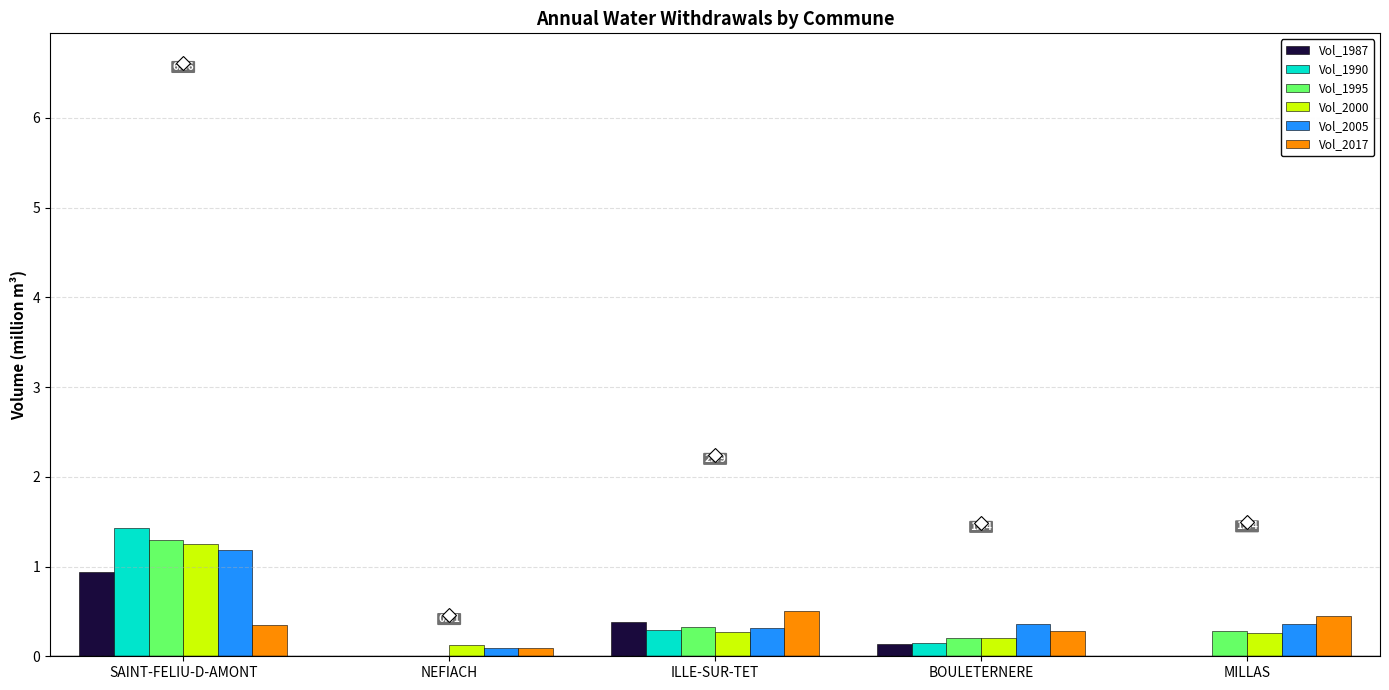

Reading right to left, what are all the values shown in this chart?

Vol_1987: MILLAS=0.0	BOULETERNERE=0.1	ILLE-SUR-TET=0.4	NEFIACH=0.0	SAINT-FELIU-D-AMONT=0.9
Vol_1990: MILLAS=0.0	BOULETERNERE=0.2	ILLE-SUR-TET=0.3	NEFIACH=0.0	SAINT-FELIU-D-AMONT=1.4
Vol_1995: MILLAS=0.3	BOULETERNERE=0.2	ILLE-SUR-TET=0.3	NEFIACH=0.0	SAINT-FELIU-D-AMONT=1.3
Vol_2000: MILLAS=0.3	BOULETERNERE=0.2	ILLE-SUR-TET=0.3	NEFIACH=0.1	SAINT-FELIU-D-AMONT=1.3
Vol_2005: MILLAS=0.4	BOULETERNERE=0.4	ILLE-SUR-TET=0.3	NEFIACH=0.1	SAINT-FELIU-D-AMONT=1.2
Vol_2017: MILLAS=0.4	BOULETERNERE=0.3	ILLE-SUR-TET=0.5	NEFIACH=0.1	SAINT-FELIU-D-AMONT=0.4